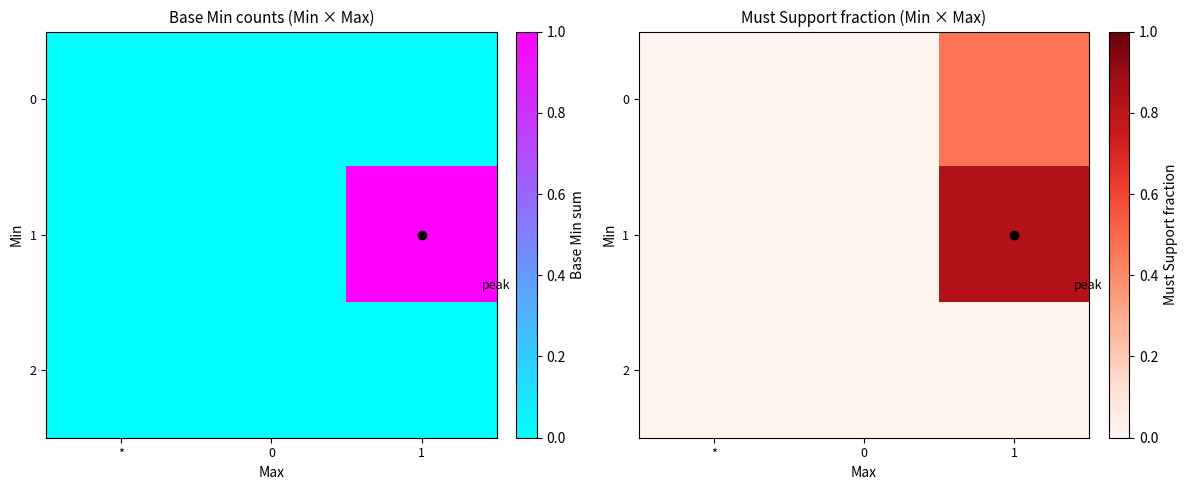

How many series are shown in this chart?

3